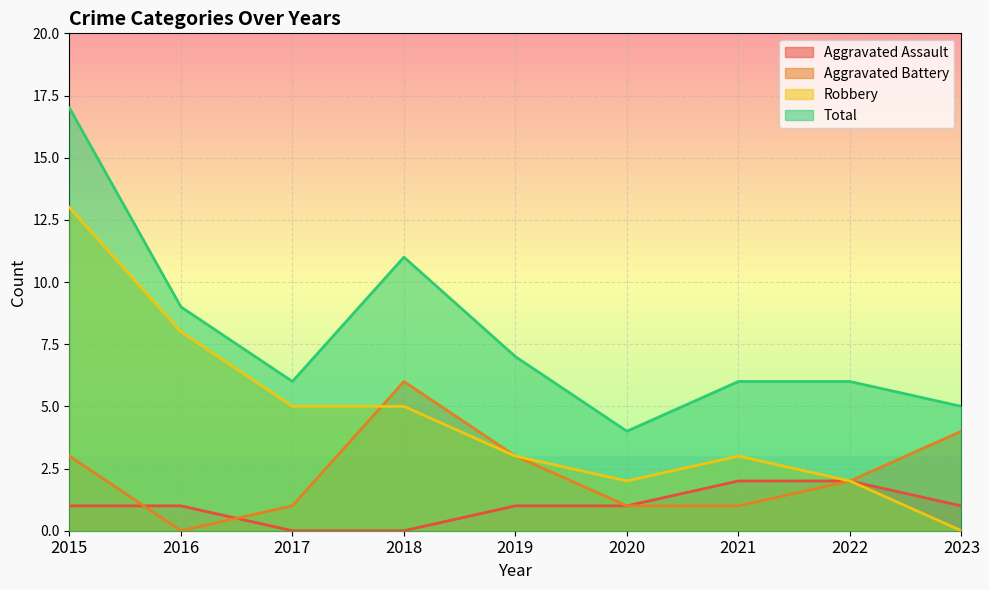

What are all the series names shown in the legend?

Aggravated Assault, Aggravated Battery, Robbery, Total